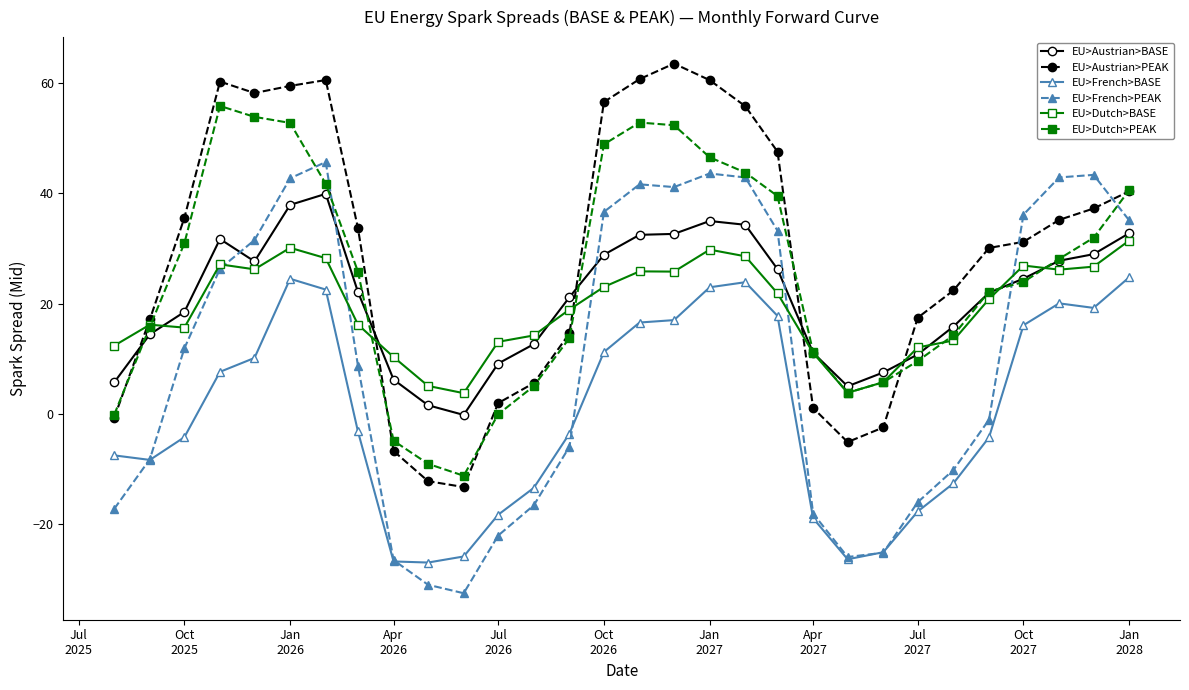

True or false: EU>Dutch>BASE and EU>French>BASE cross at least once.

False